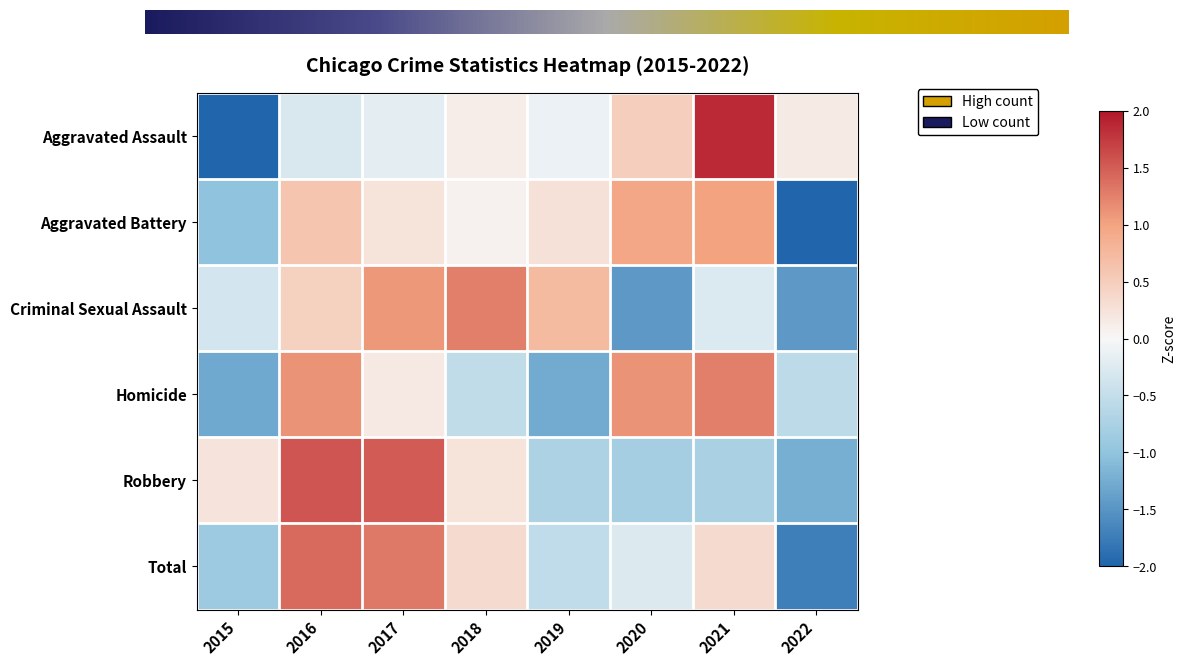

Reading left to right, what are all the values shown in this chart?

Aggravated Assault: -2.0	-0.3	-0.2	0.1	-0.1	0.5	1.9	0.1
Aggravated Battery: -1.0	0.6	0.2	0.1	0.3	1.0	1.0	-2.1
Criminal Sexual Assault: -0.3	0.5	1.1	1.3	0.7	-1.5	-0.3	-1.5
Homicide: -1.3	1.1	0.2	-0.5	-1.3	1.1	1.3	-0.6
Robbery: 0.2	1.5	1.5	0.2	-0.7	-0.8	-0.8	-1.2
Total: -0.9	1.4	1.3	0.3	-0.5	-0.3	0.3	-1.7